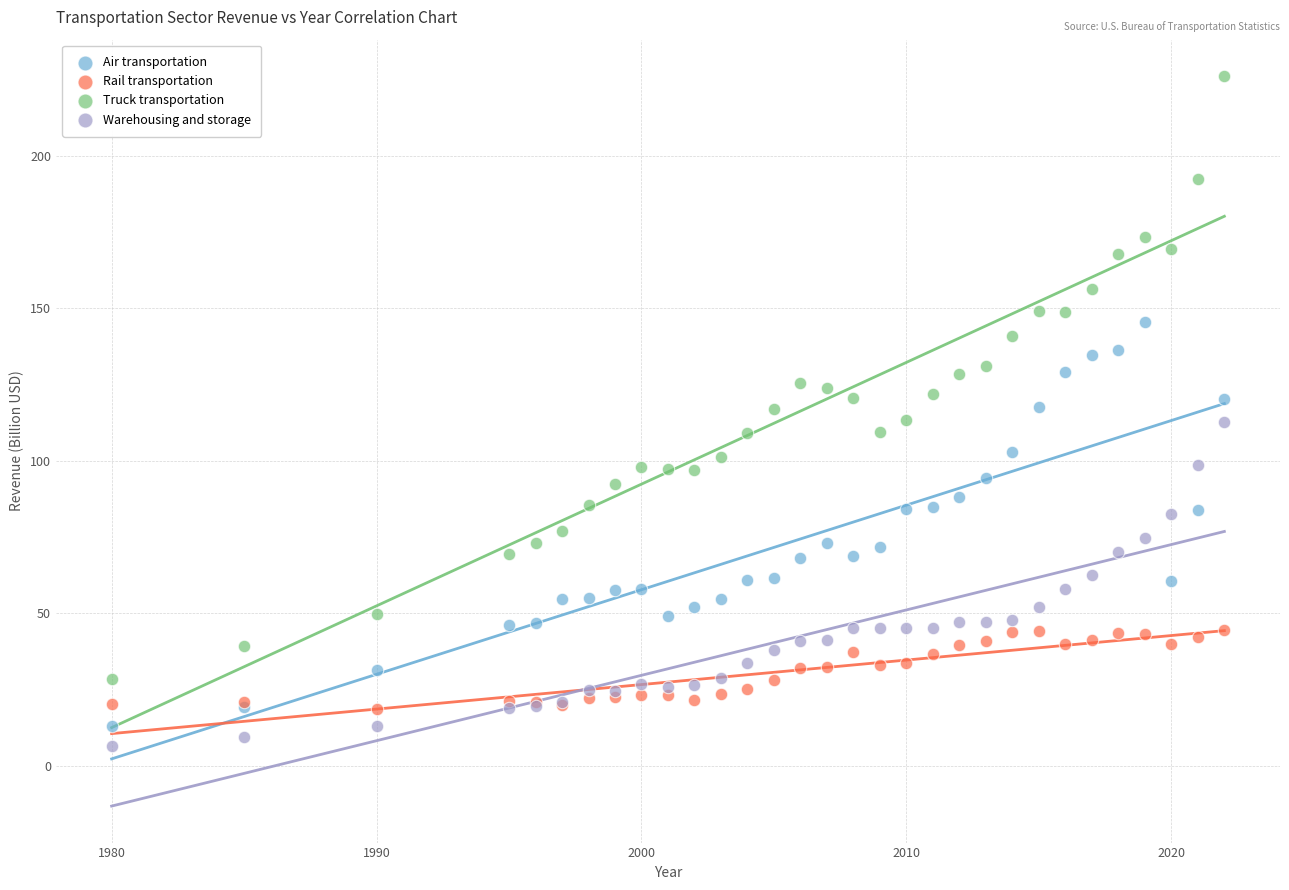

What are all the series names shown in the legend?

Air transportation, Rail transportation, Truck transportation, Warehousing and storage